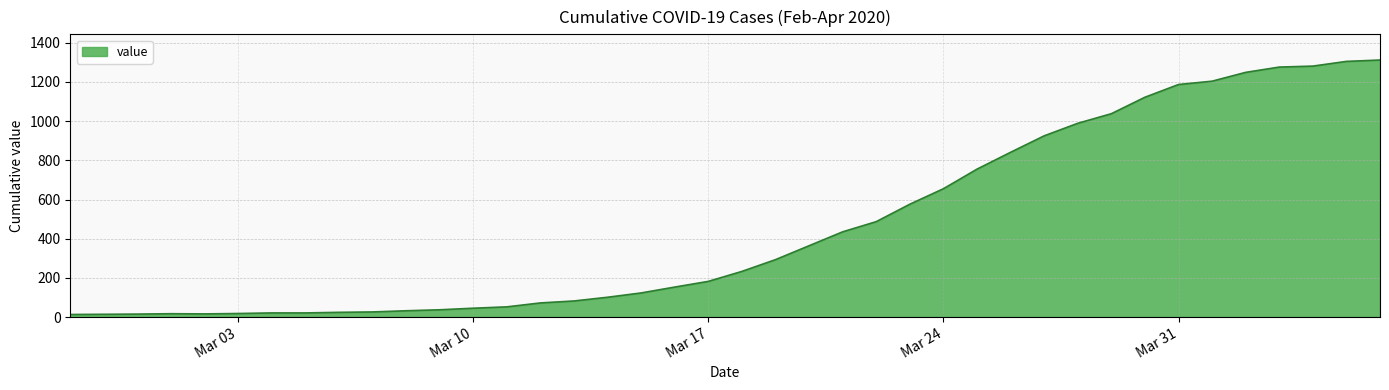

What is the maximum value shown in the chart?

1312